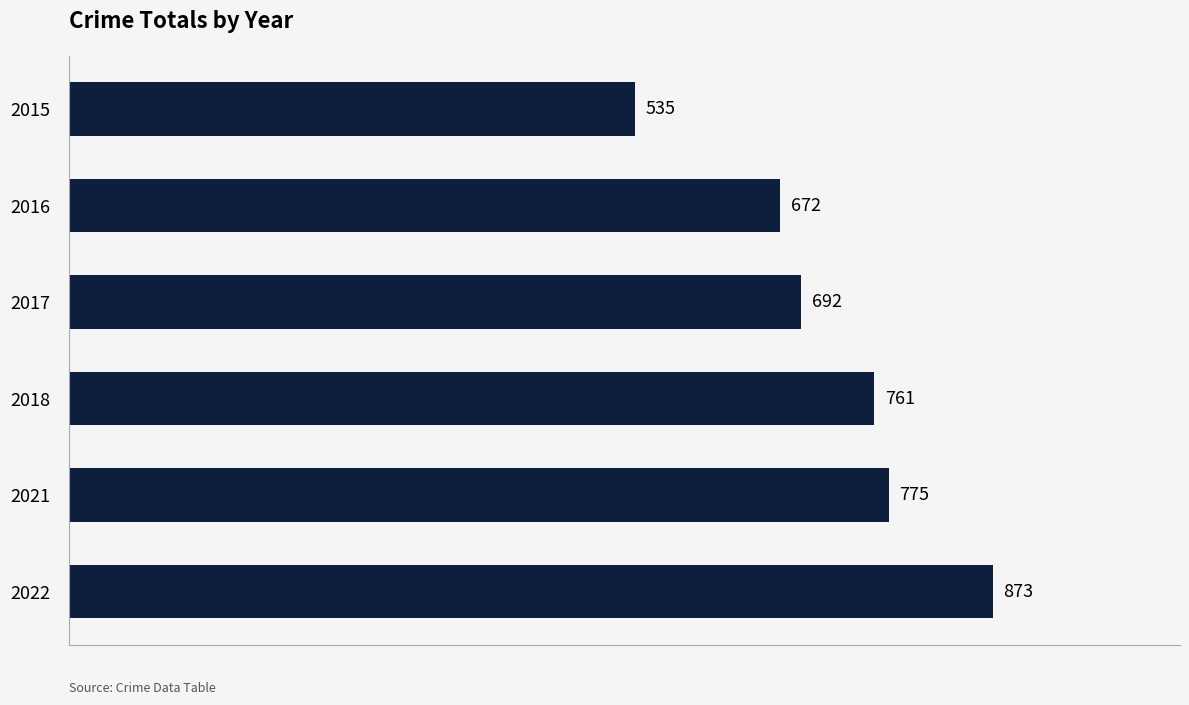

Which has a higher value, 2015 or 2016?

2016